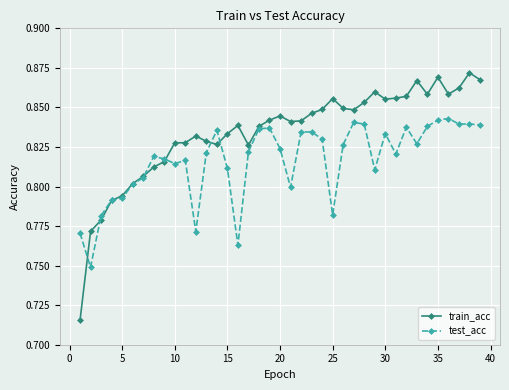

True or false: train_acc has more than 0 points higher than both neighbors.

True